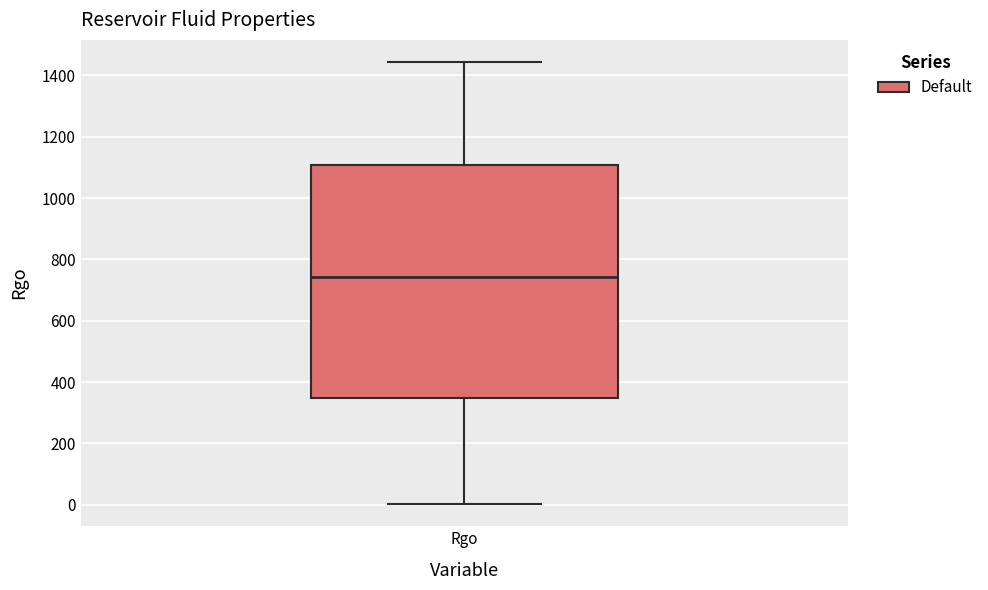

Transcribe this box plot: give where the median line is, the range the box spans, and where the two whiskers end, as read against the y-axis. The values are not printed on the chart, so give them approximately, as read against the axis.

median 740, box 340 to 1100, whiskers 0 to 1440